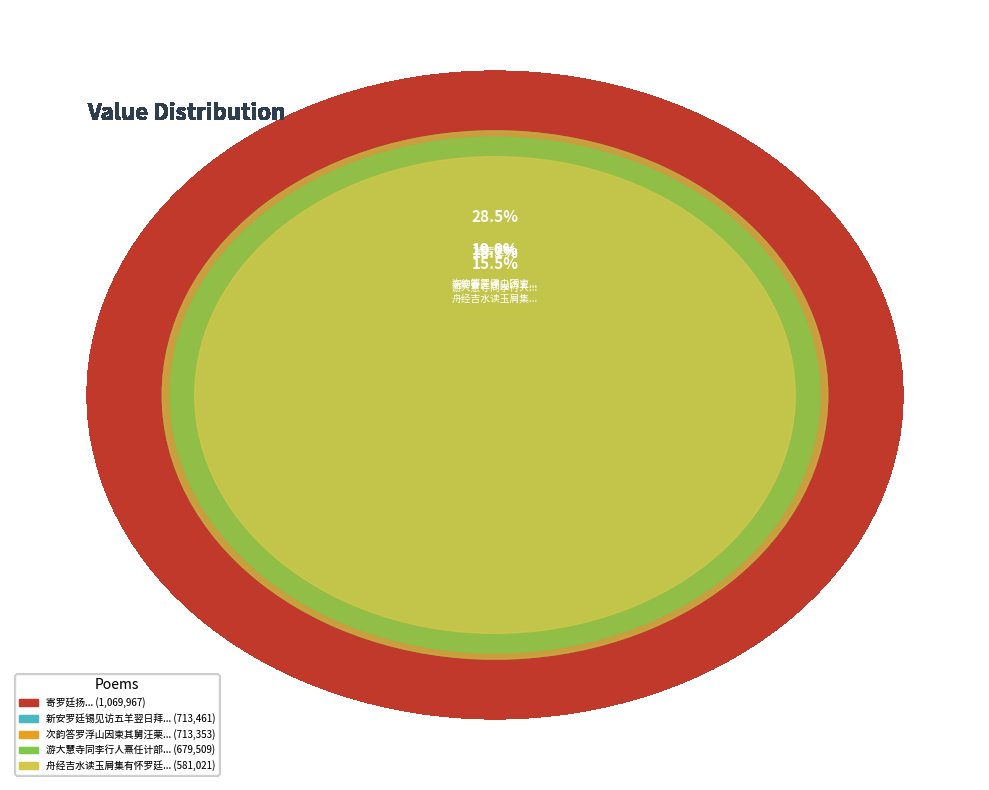

Is there any slice that represents more than half of the pie?

No